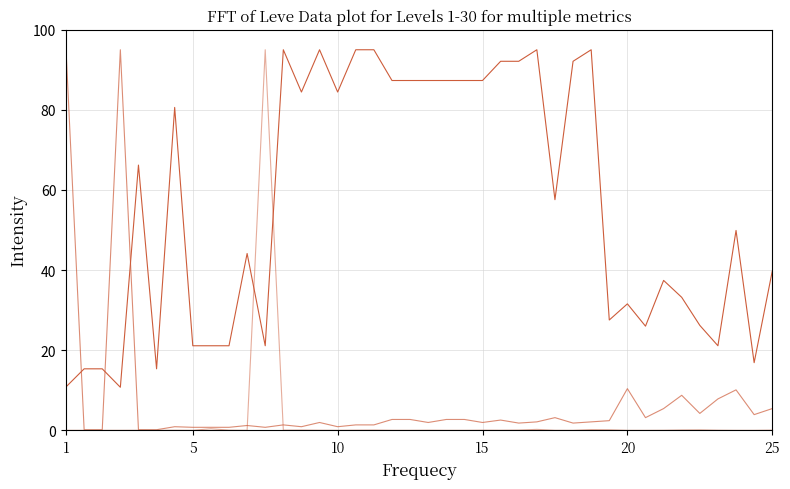

Does the chart display data point markers on the line(s)?

No